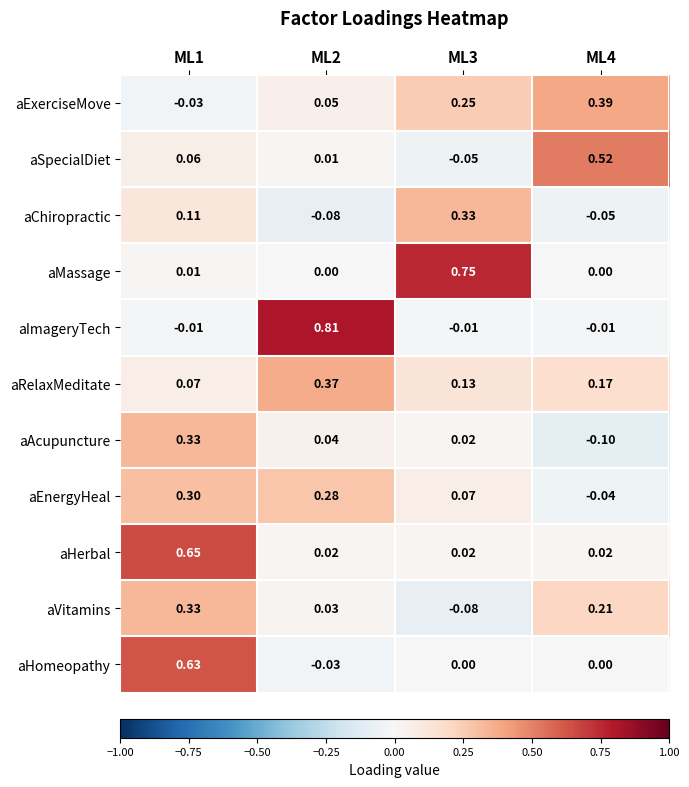

At ML2, list the series in order from largest to smallest.

aImageryTech, aRelaxMeditate, aEnergyHeal, aExerciseMove, aAcupuncture, aVitamins, aHerbal, aSpecialDiet, aMassage, aHomeopathy, aChiropractic